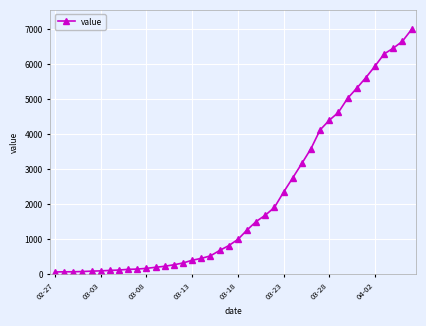

What is the difference between the second highest and minimum values?

6593